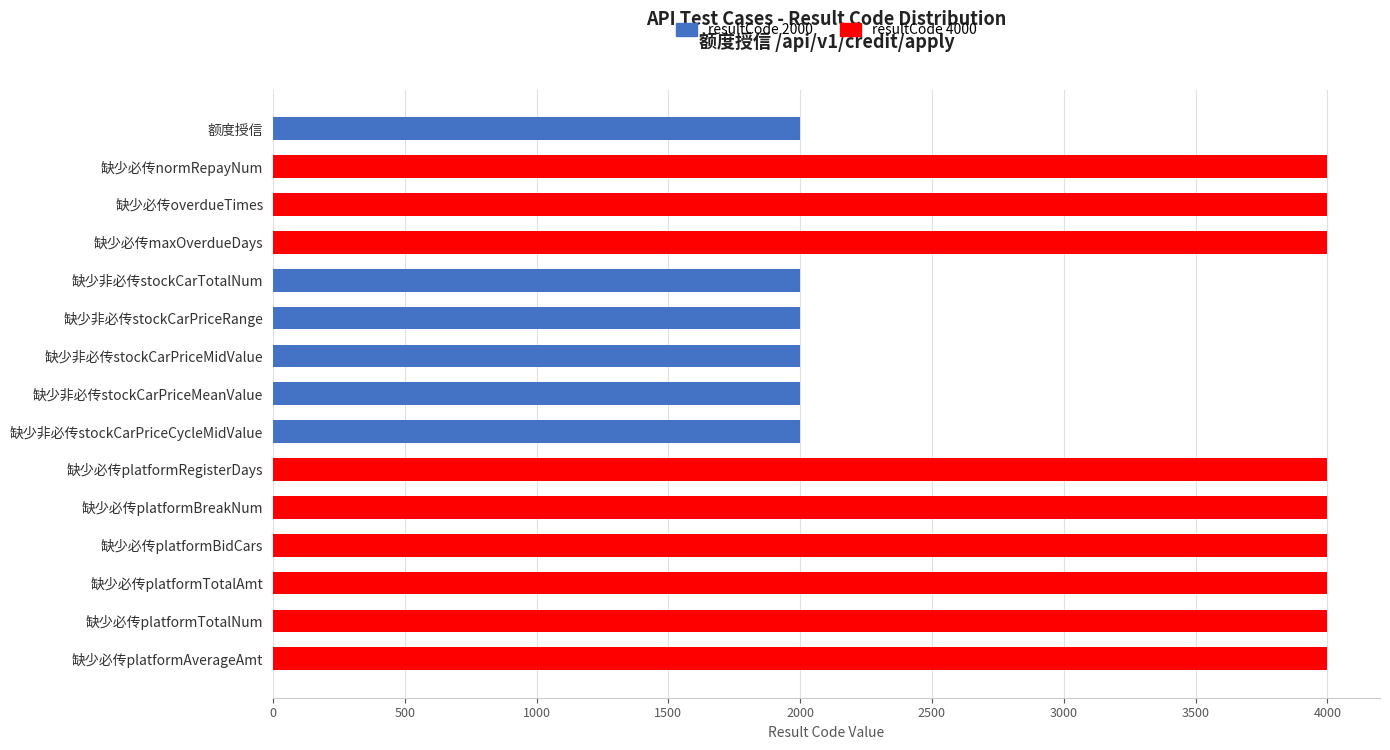

The resultCode 2000 series shows 2000 at 缺少非必传stockCarPriceMidValue. True or false?

True